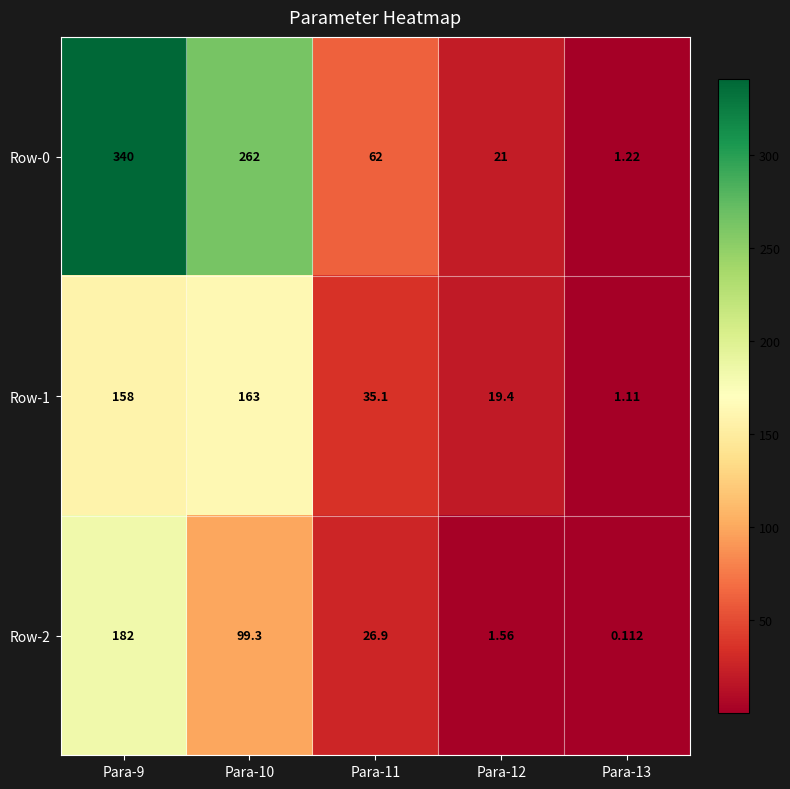

Rank the series by their average value, from lowest to highest.

Row-2, Row-1, Row-0